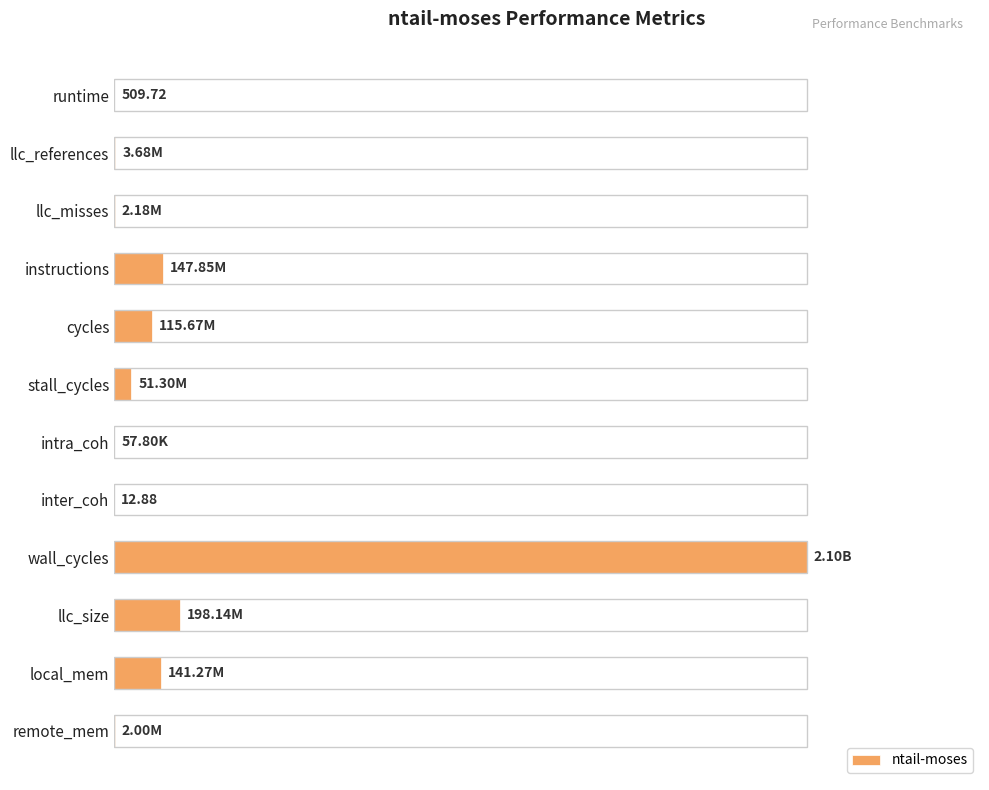

Are the bars grouped side by side (vs. stacked)?

No